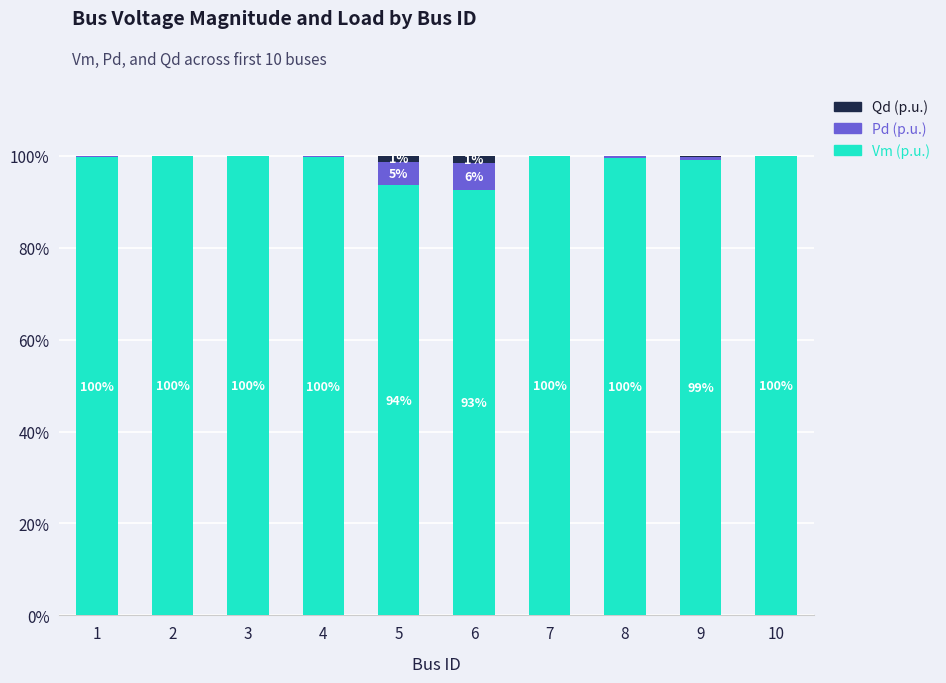

True or false: Vm (p.u.) has a value of 99.6 at 8.

True